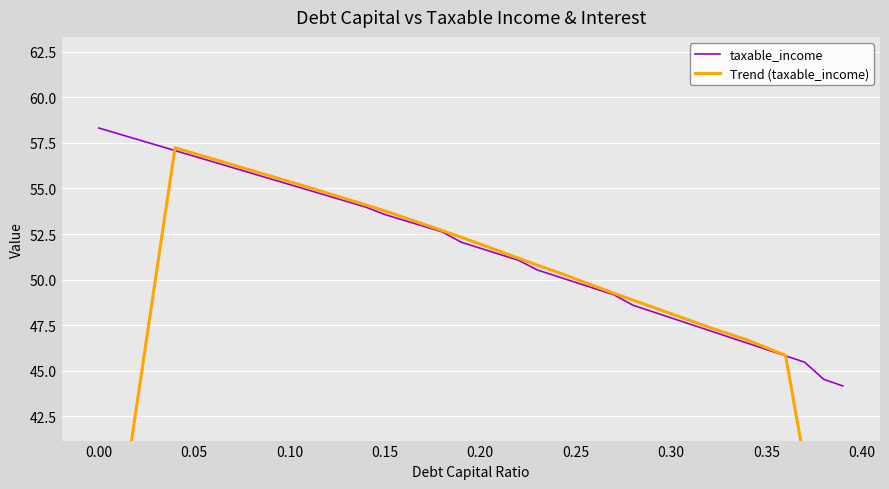

What is the highest value of the taxable_income series?

58.3